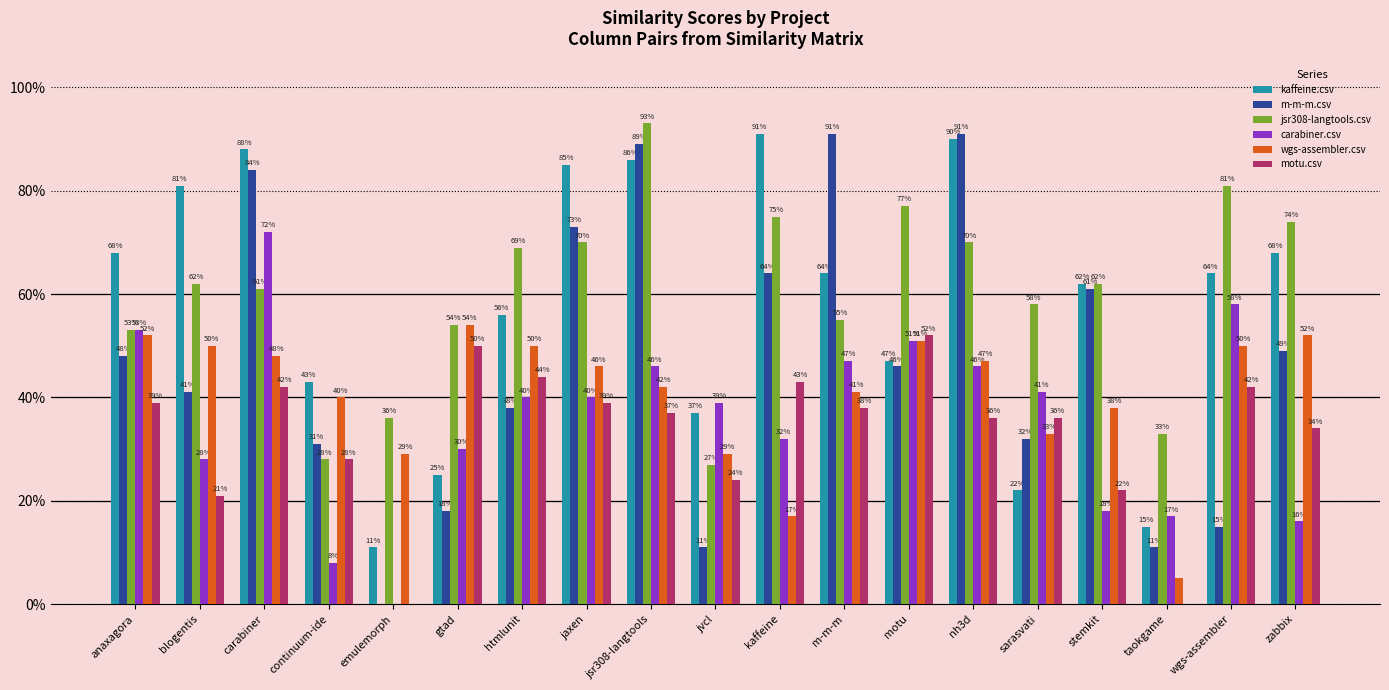

Where is wgs-assembler.csv nearest to the value 0?

taokgame